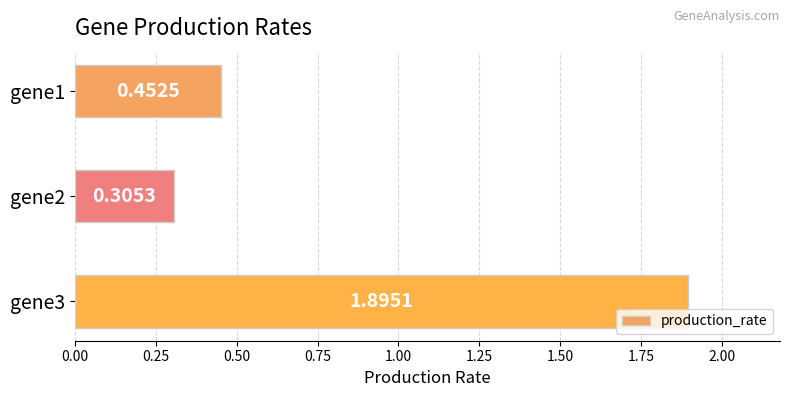

How many series are shown in this chart?

1